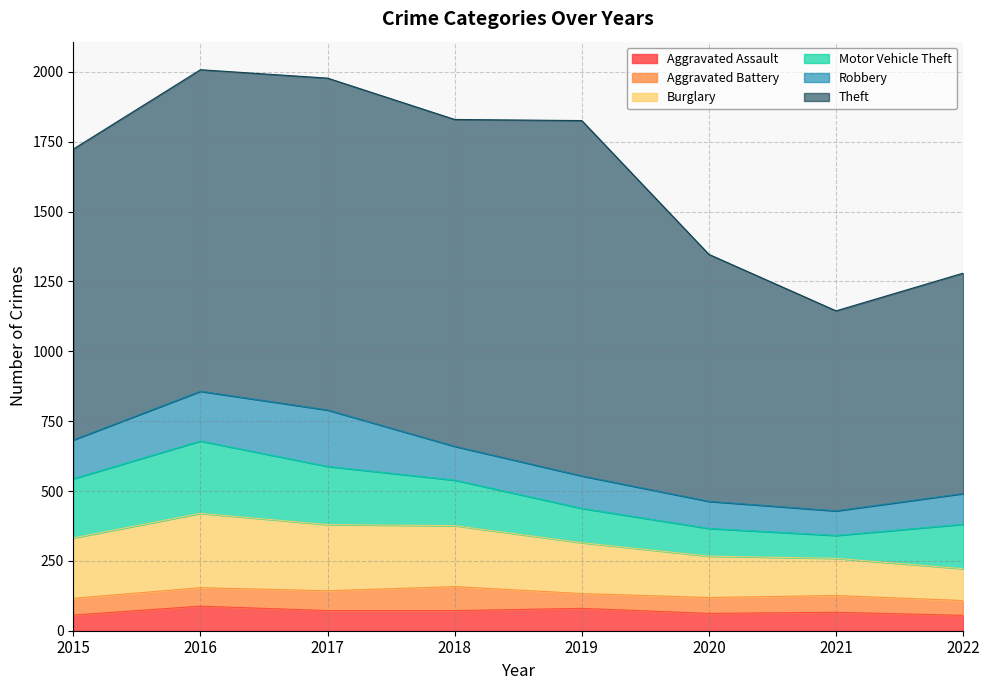

What is the spread (max minus min) of values at 2017?

1117